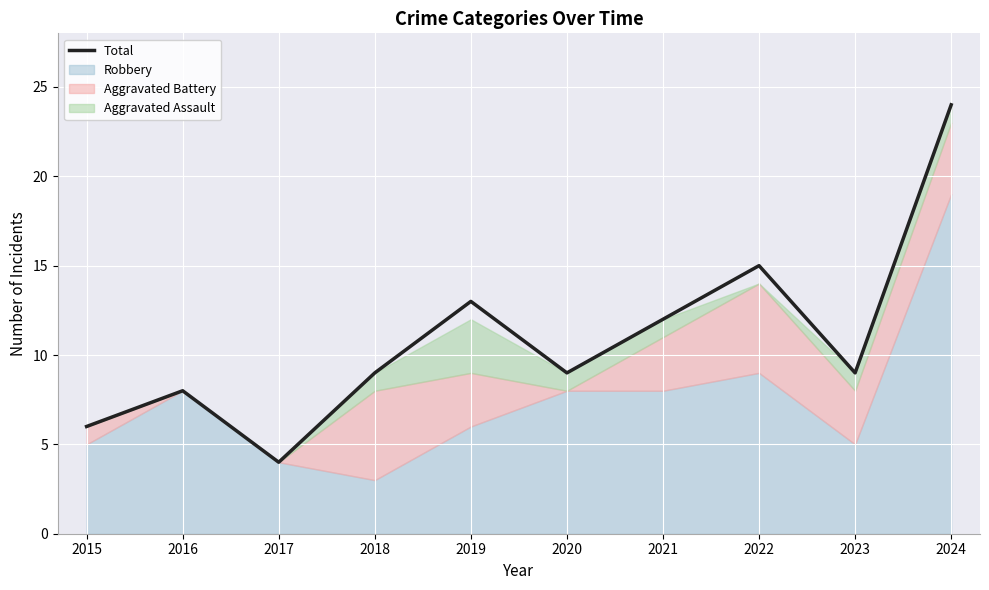

How many data points are above 9?

4